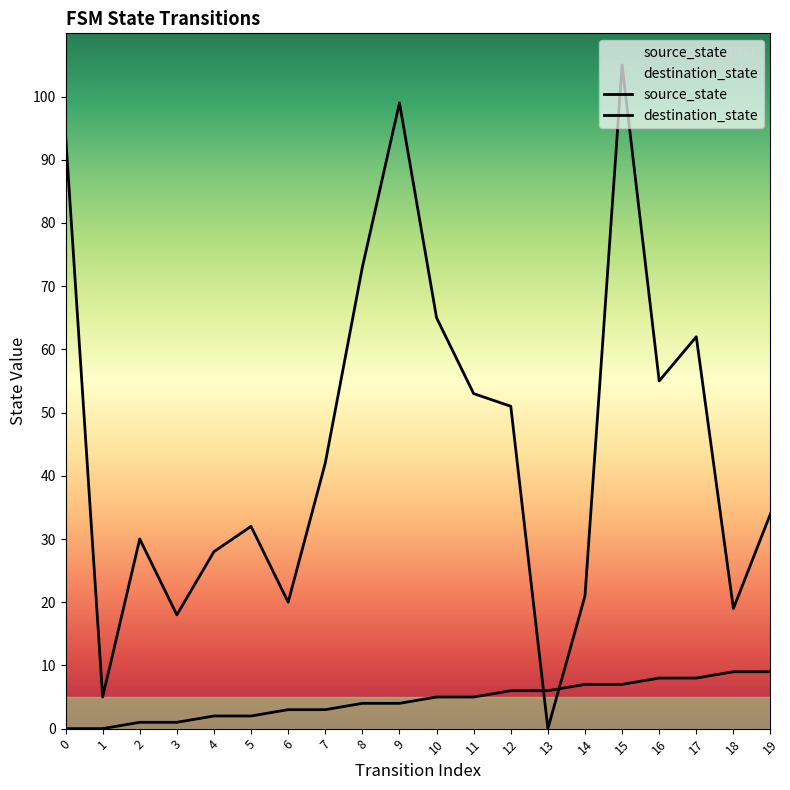

Which series has the largest total across all categories?

destination_state